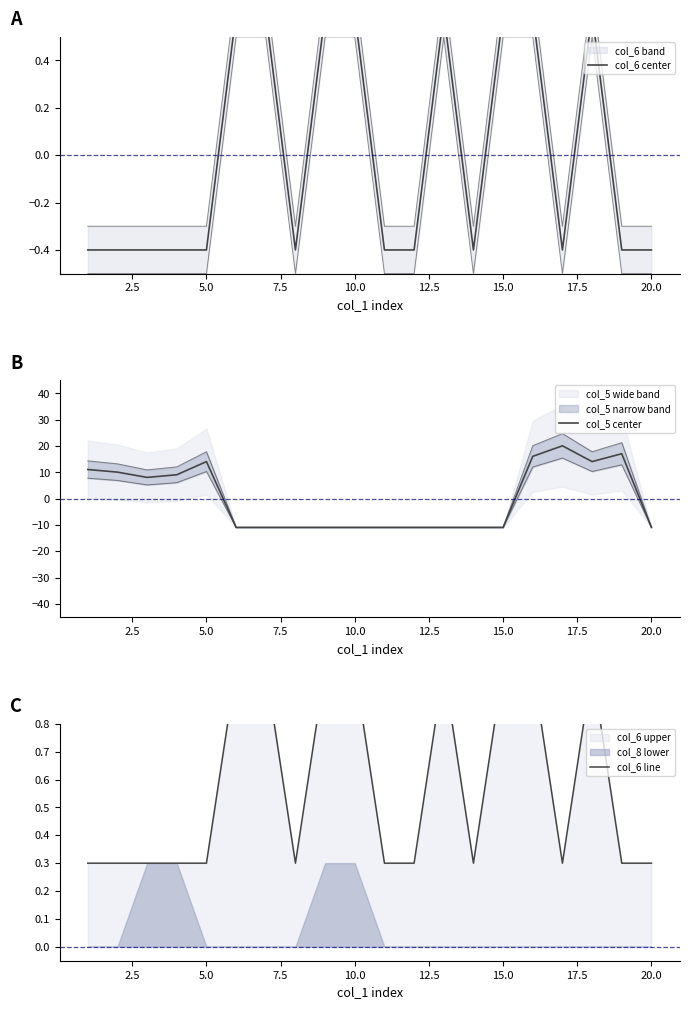

How many data points does each series have?

20